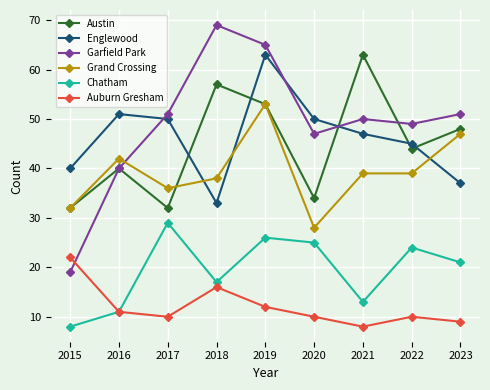

True or false: Grand Crossing and Auburn Gresham intersect in this chart.

False